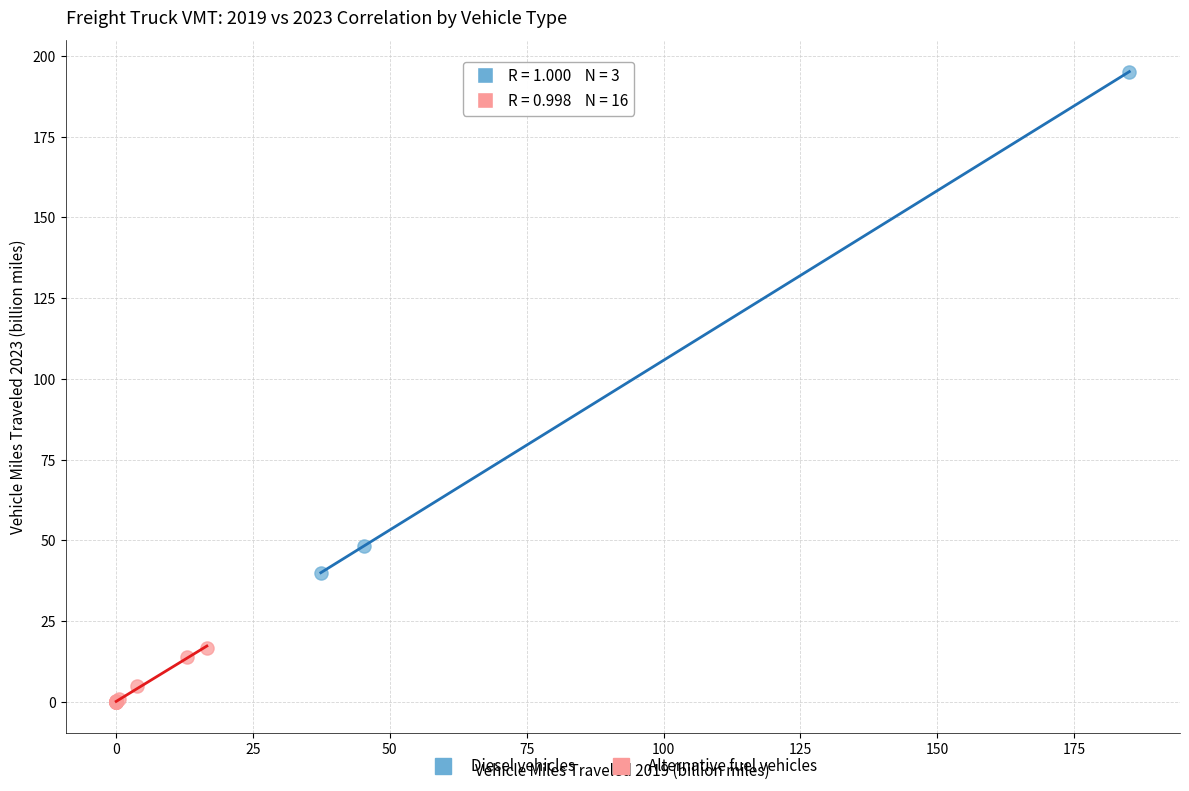

Which series reaches the minimum Y coordinate?

Alternative fuel vehicles